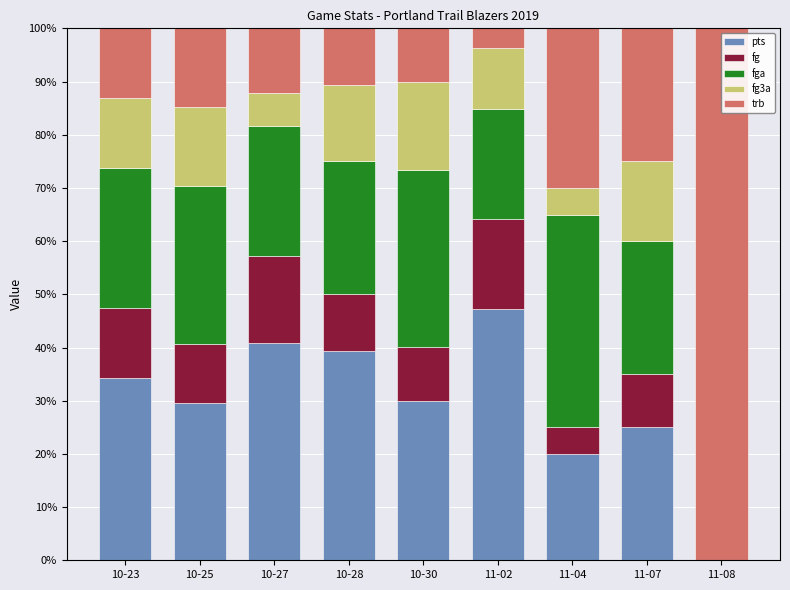

What is the maximum value for pts?

47.2